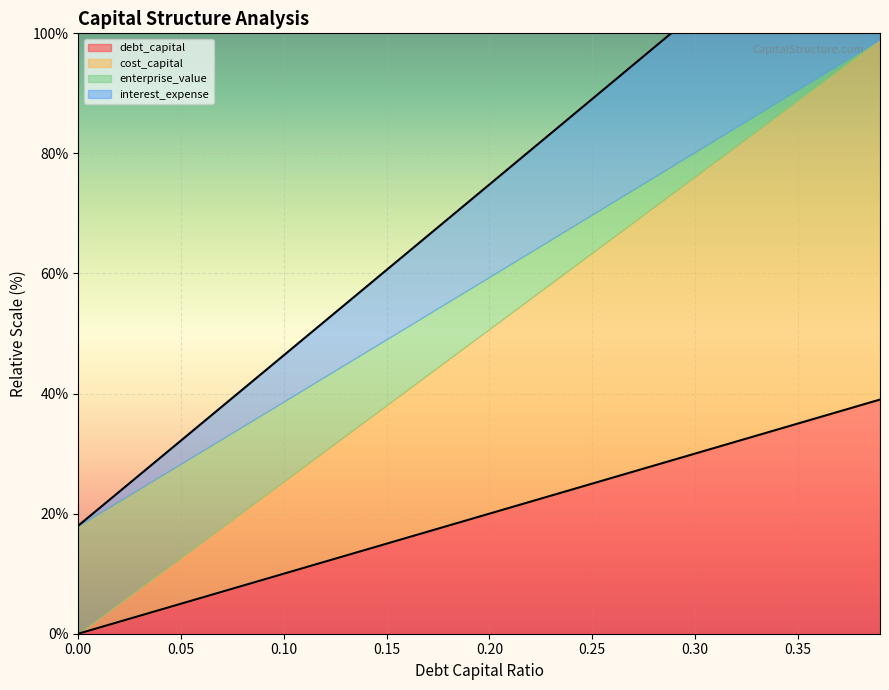

Rank the categories by debt_capital value from lowest to highest.

0, 0.01, 0.02, 0.03, 0.04, 0.05, 0.06, 0.07, 0.08, 0.09, 0.1, 0.11, 0.12, 0.13, 0.14, 0.15, 0.16, 0.17, 0.18, 0.19, 0.2, 0.21, 0.22, 0.23, 0.24, 0.25, 0.26, 0.27, 0.28, 0.29, 0.3, 0.31, 0.32, 0.33, 0.34, 0.35, 0.36, 0.37, 0.38, 0.39